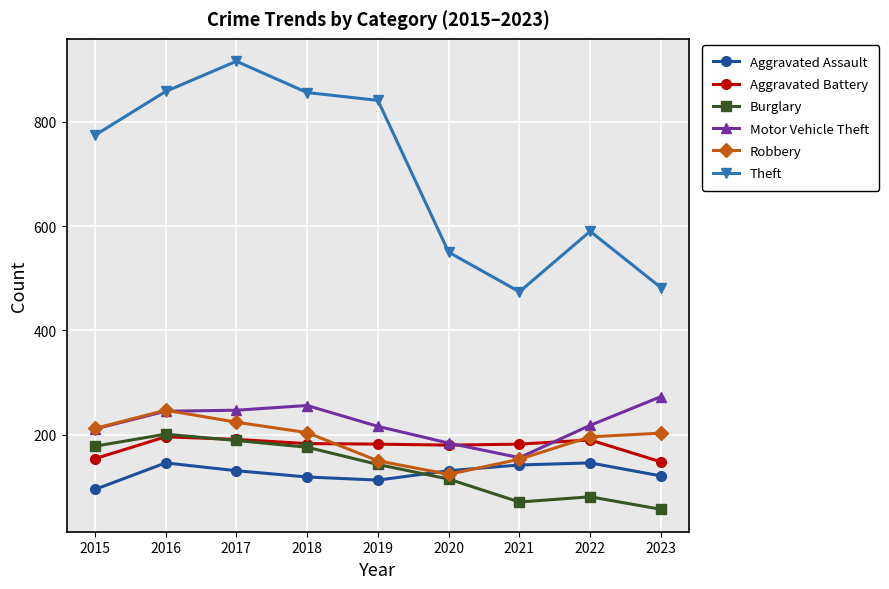

After their last crossing, which series has the higher values: Aggravated Assault or Burglary?

Aggravated Assault